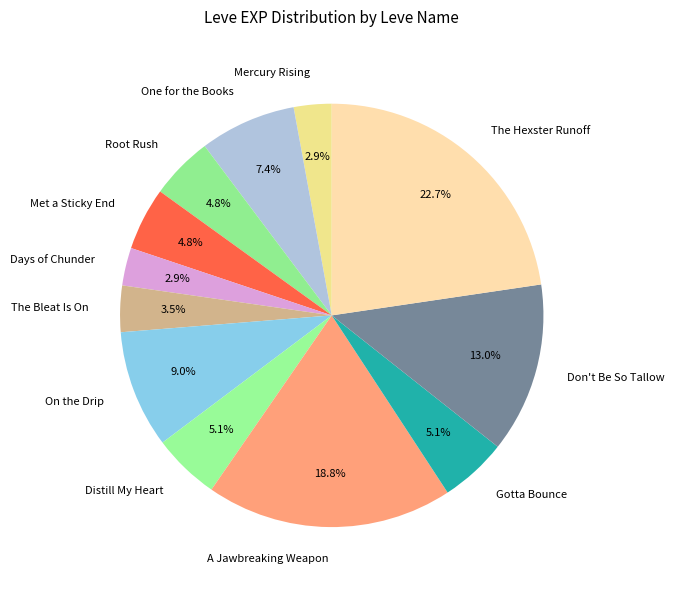

To the nearest percent, what is the average slice percentage?

8%